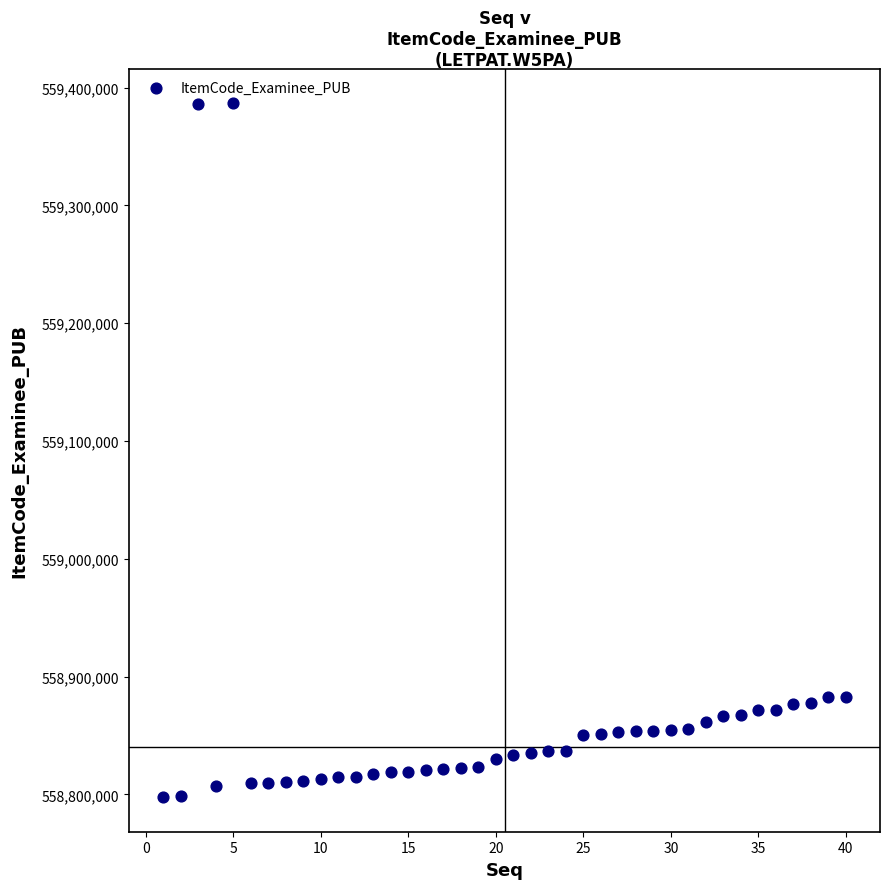

What is the range of X values (max minus min)?

39